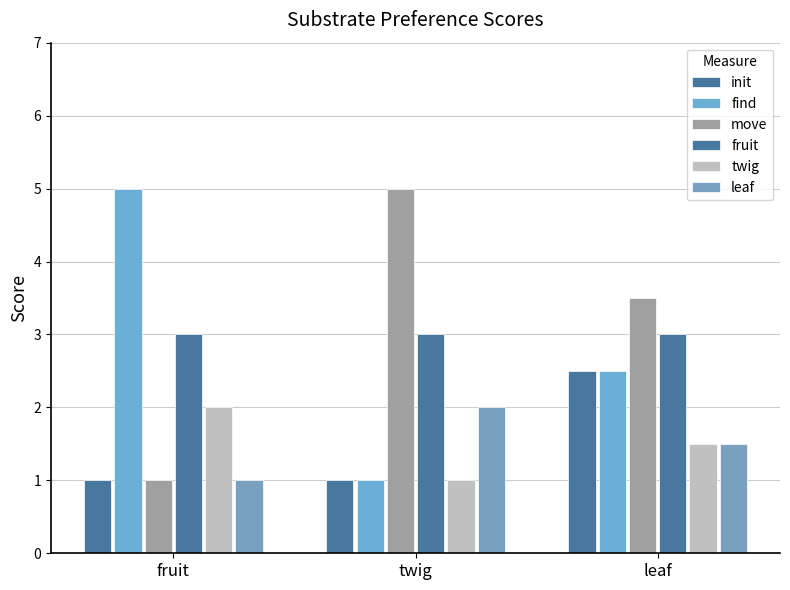

Are the bars horizontal?

No